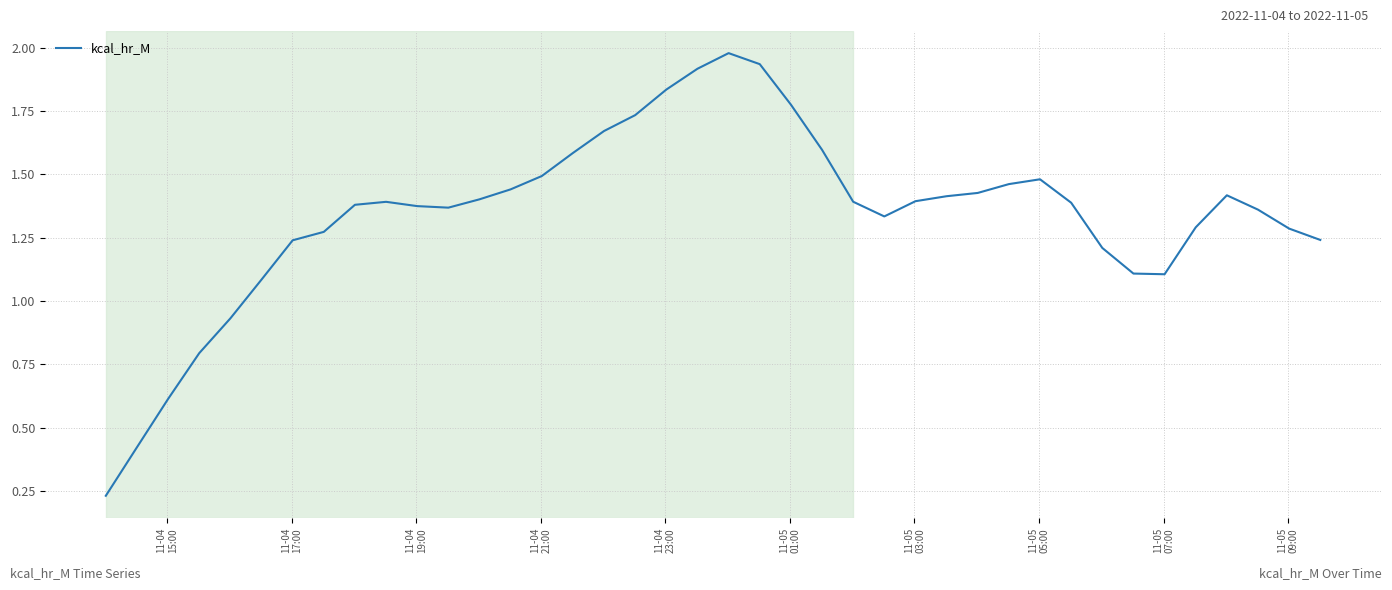

Does the chart display data point markers on the line(s)?

No